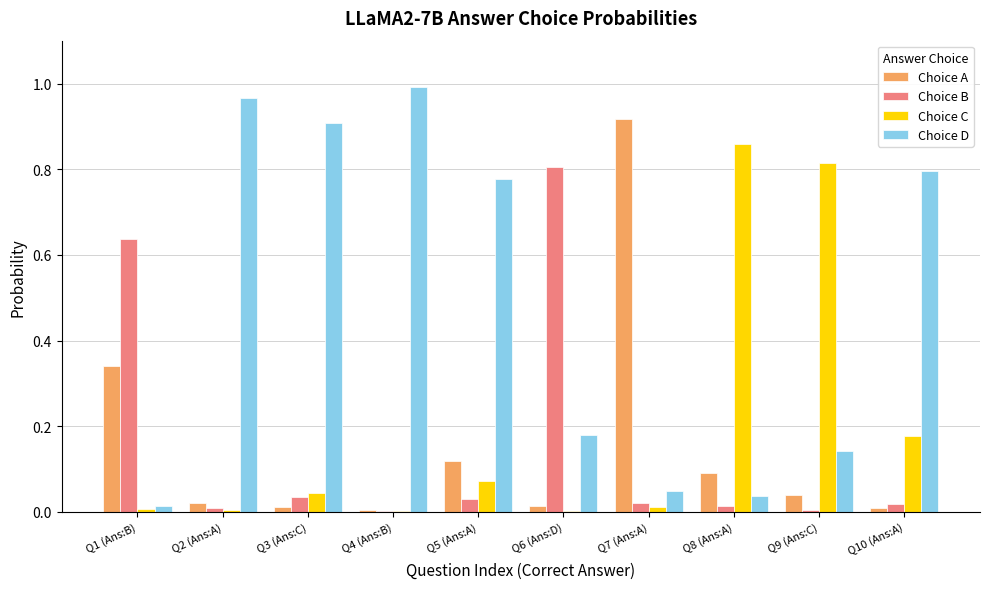

Which series changed the most between Q4 (Ans:B) and Q8 (Ans:A)?

Choice D